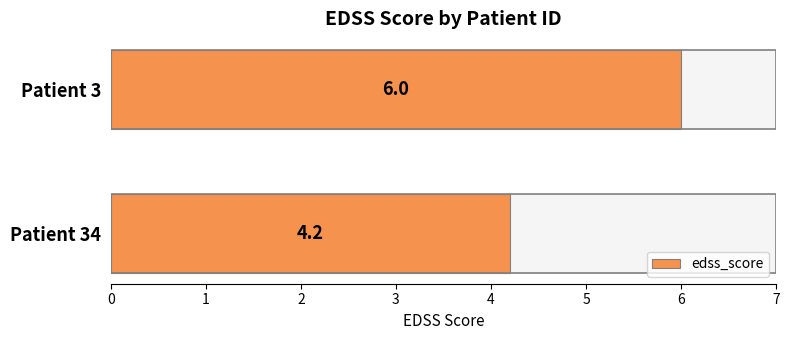

What is the sum of all values?

10.2